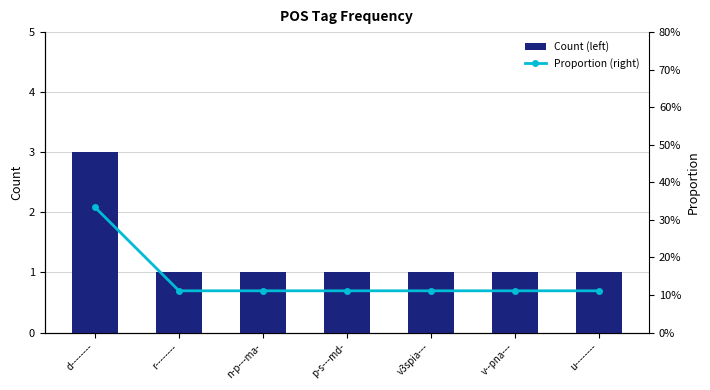

Reading left to right, what are all the values shown in this chart?

Count (left): 3.0	1.0	1.0	1.0	1.0	1.0	1.0
Proportion (right): 0.3	0.1	0.1	0.1	0.1	0.1	0.1